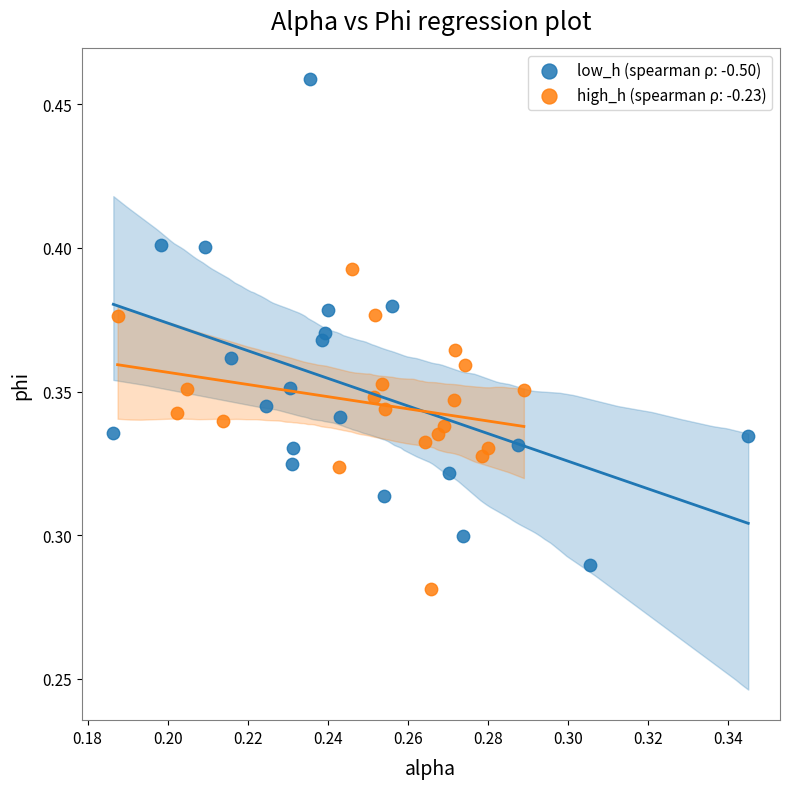

Which series has the largest Y range (max minus min)?

low_h (spearman ρ: -0.50)